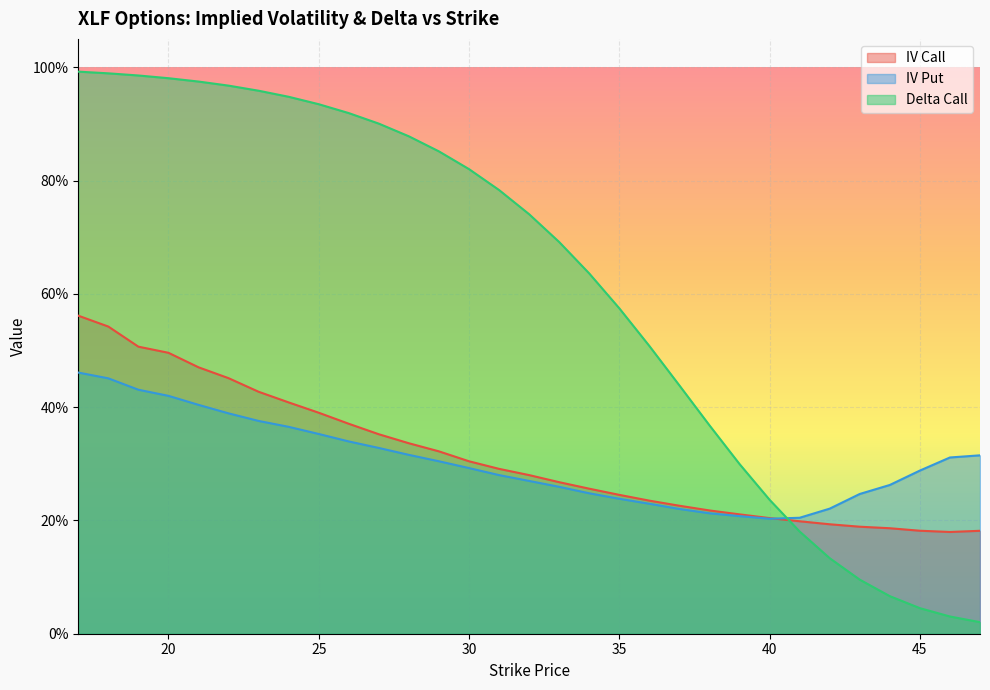

Between 44 and 47, which series saw the biggest shift?

iv_put